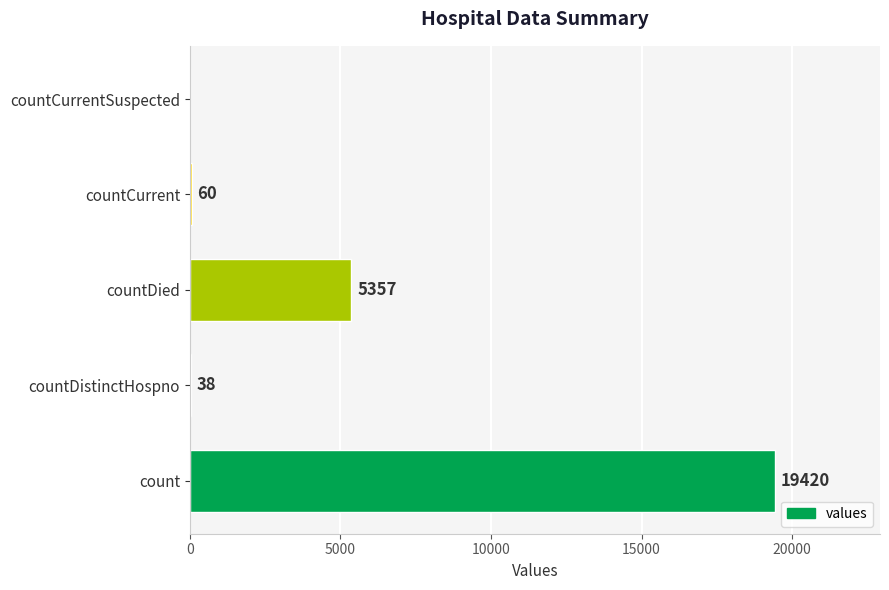

Reading bottom to top, list all the values displayed in this chart.

count=19420	countDistinctHospno=38	countDied=5357	countCurrent=60	countCurrentSuspected=0